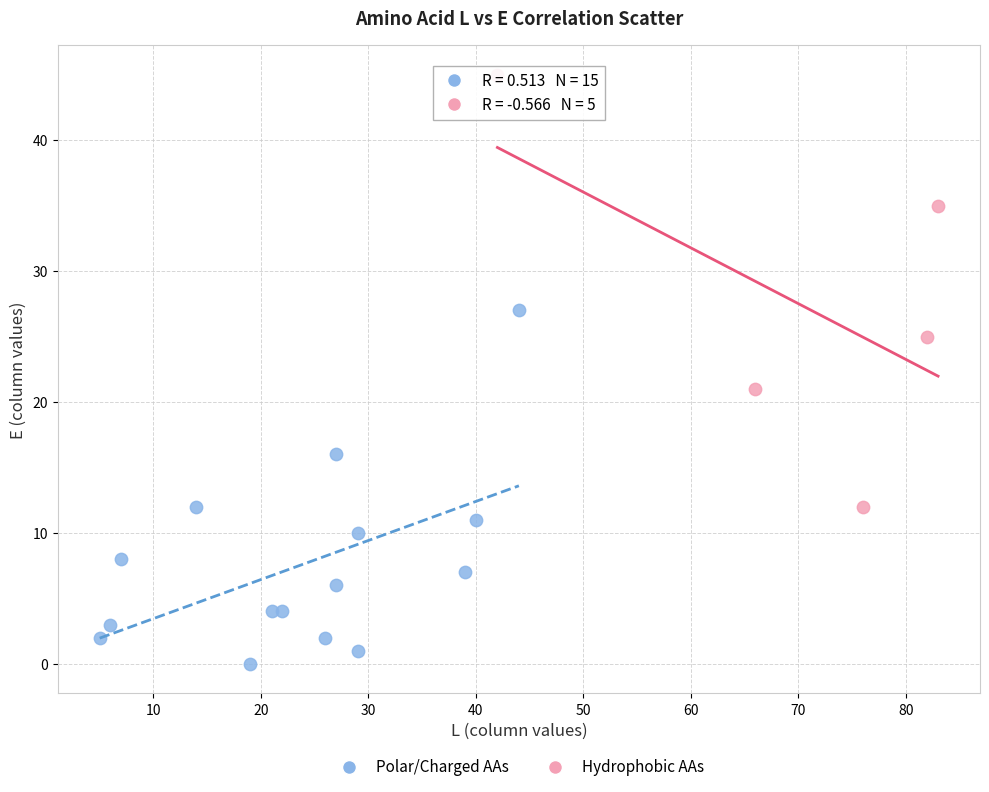

Which series has the widest spread of Y values?

Hydrophobic AAs